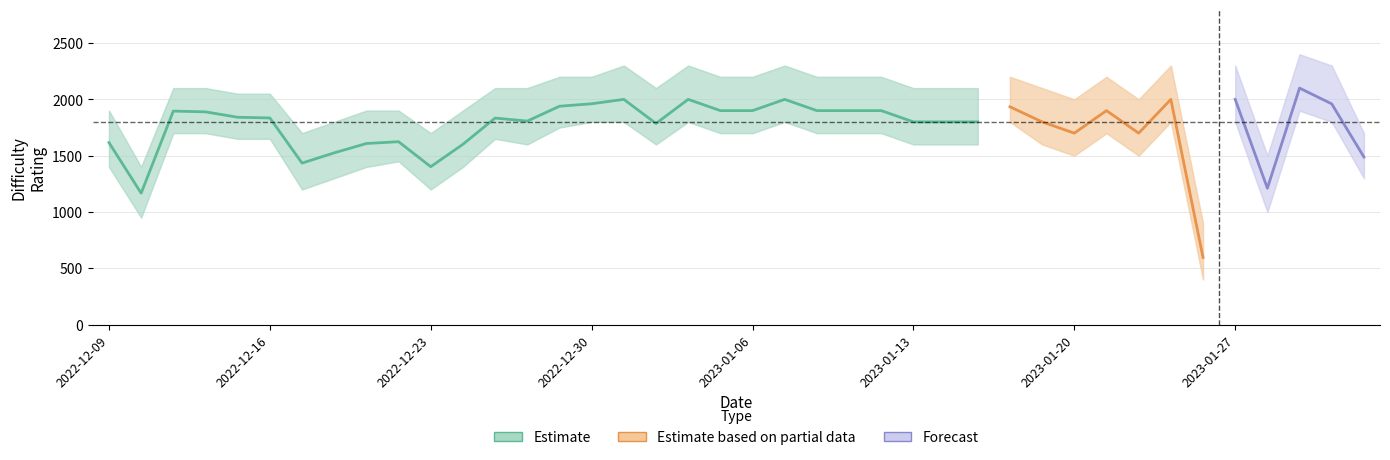

What is the highest value of the Upper series?

2400